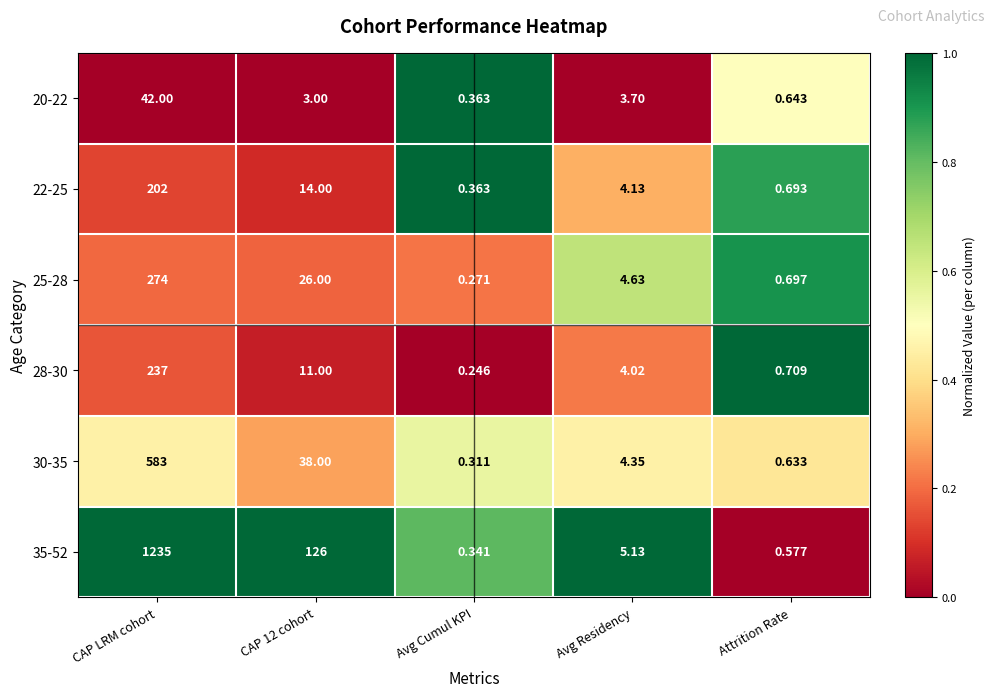

Which series has the widest spread of values?

35-52